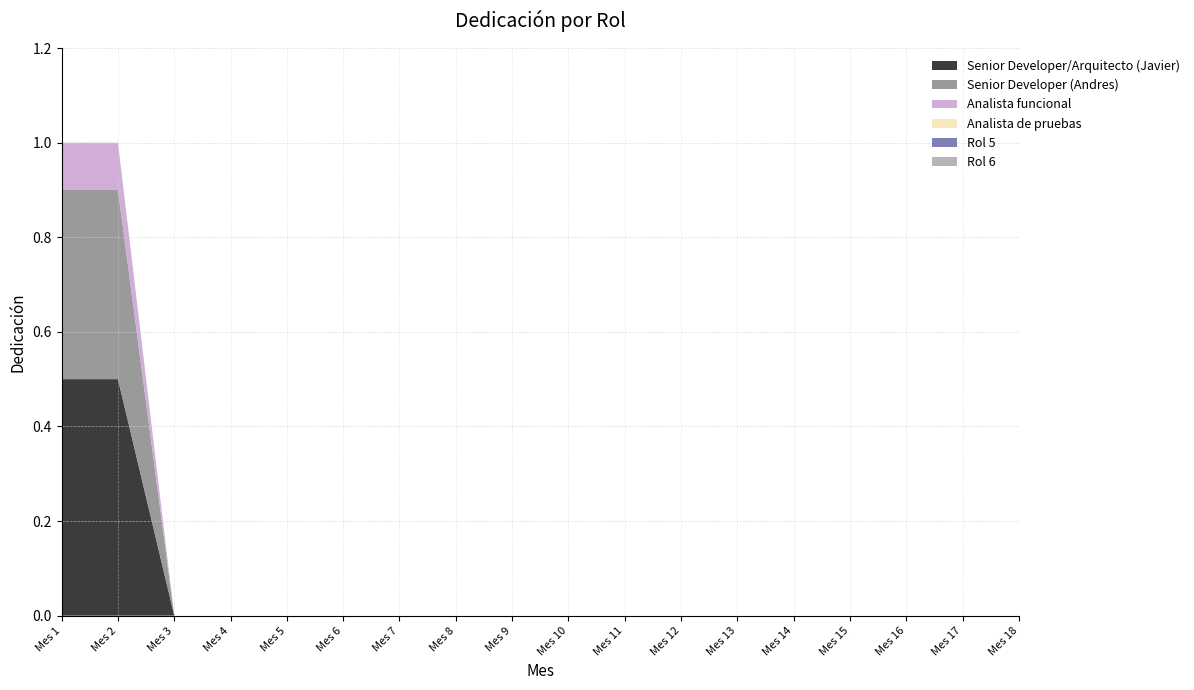

Reading left to right, list all the values displayed in this chart.

Senior Developer/Arquitecto (Javier): 0.5	0.5	0.0	0.0	0.0	0.0	0.0	0.0	0.0	0.0	0.0	0.0	0.0	0.0	0.0	0.0	0.0	0.0
Senior Developer (Andres): 0.4	0.4	0.0	0.0	0.0	0.0	0.0	0.0	0.0	0.0	0.0	0.0	0.0	0.0	0.0	0.0	0.0	0.0
Analista funcional: 0.1	0.1	0.0	0.0	0.0	0.0	0.0	0.0	0.0	0.0	0.0	0.0	0.0	0.0	0.0	0.0	0.0	0.0
Analista de pruebas: 0.0	0.0	0.0	0.0	0.0	0.0	0.0	0.0	0.0	0.0	0.0	0.0	0.0	0.0	0.0	0.0	0.0	0.0
Rol 5: 0.0	0.0	0.0	0.0	0.0	0.0	0.0	0.0	0.0	0.0	0.0	0.0	0.0	0.0	0.0	0.0	0.0	0.0
Rol 6: 0.0	0.0	0.0	0.0	0.0	0.0	0.0	0.0	0.0	0.0	0.0	0.0	0.0	0.0	0.0	0.0	0.0	0.0